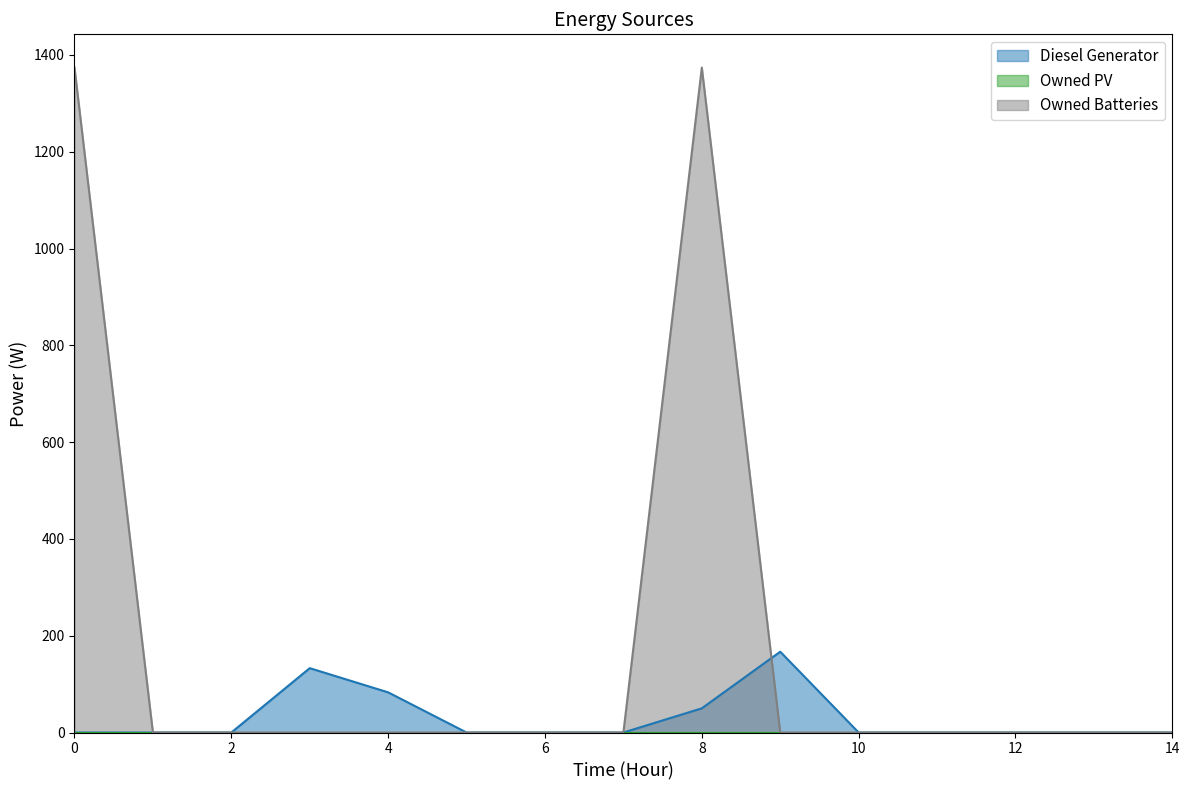

Is the value of Owned Batteries at 0 greater than the value of Diesel Generator at 2?

Yes